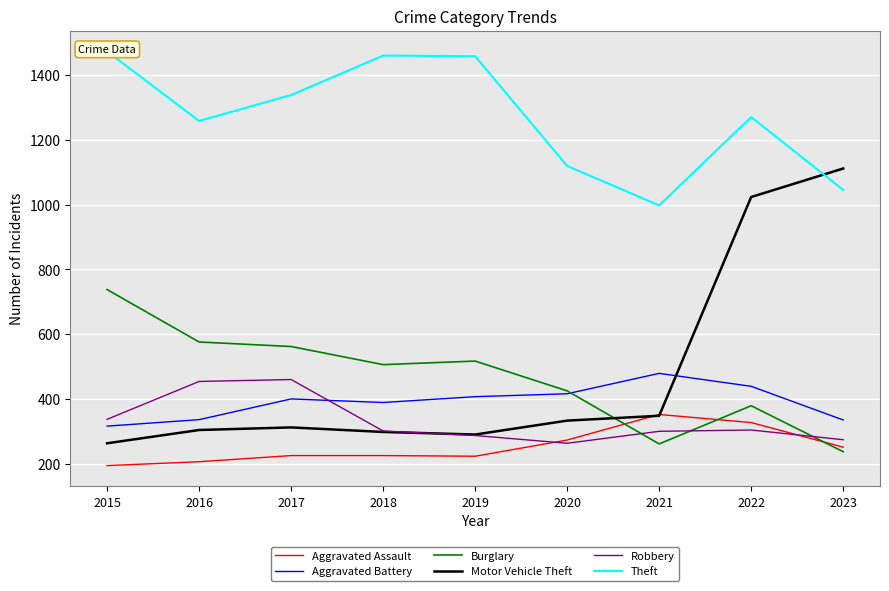

How many interior local peaks does the Theft series have?

2